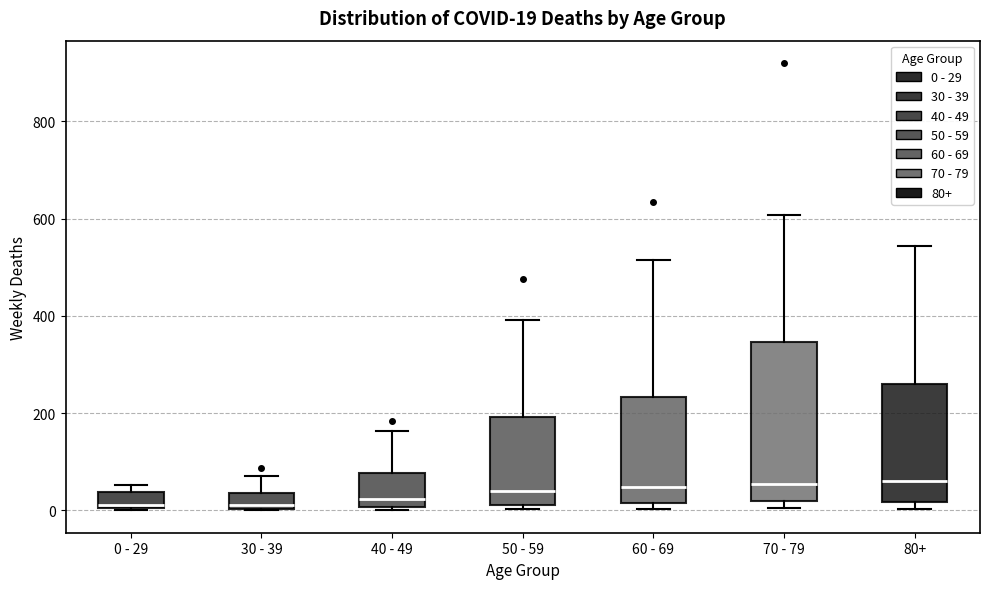

Which box is the tallest, from its lower edge to its upper edge?

70 - 79